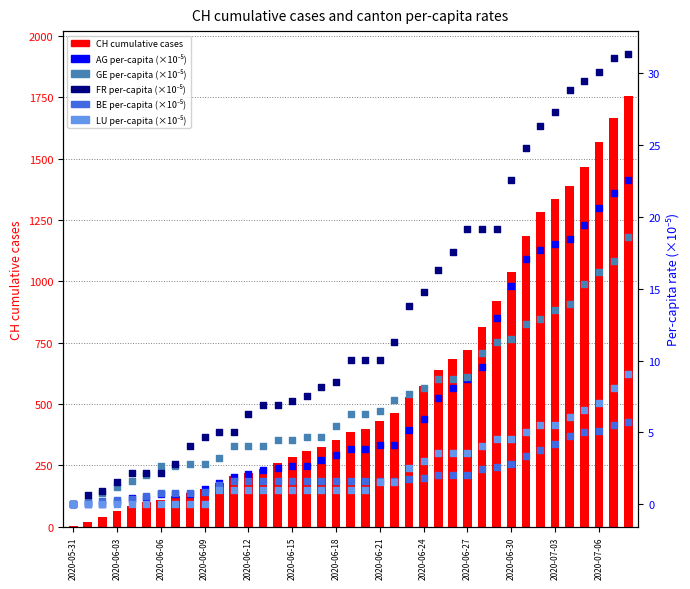

Which series reaches the maximum Y coordinate?

CH (cumulative cases)